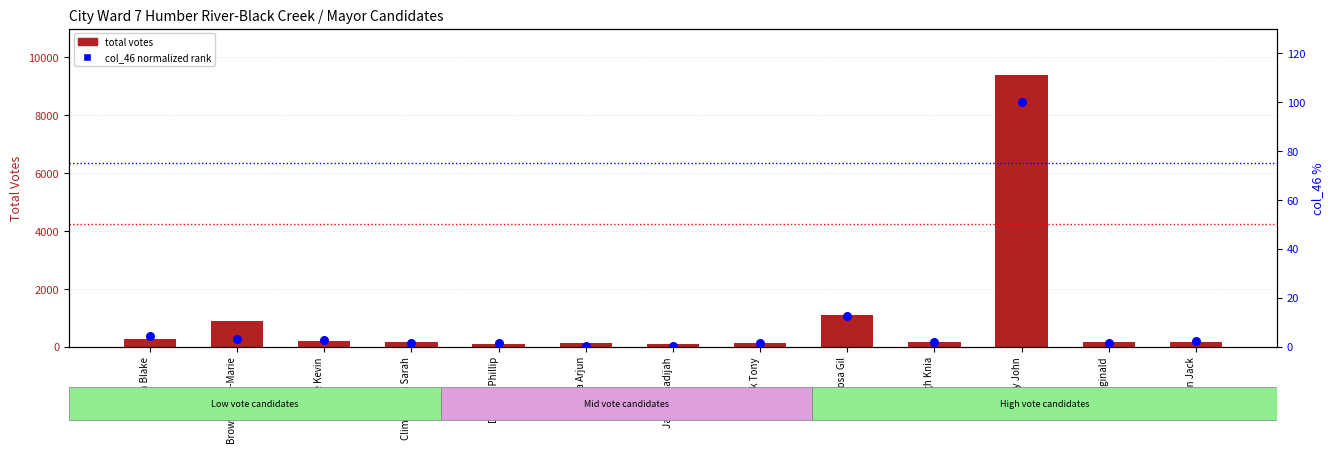

Is the value of col_46 (normalized %) at Penalosa Gil greater than the value of total votes at Brown Chloe-Marie?

No